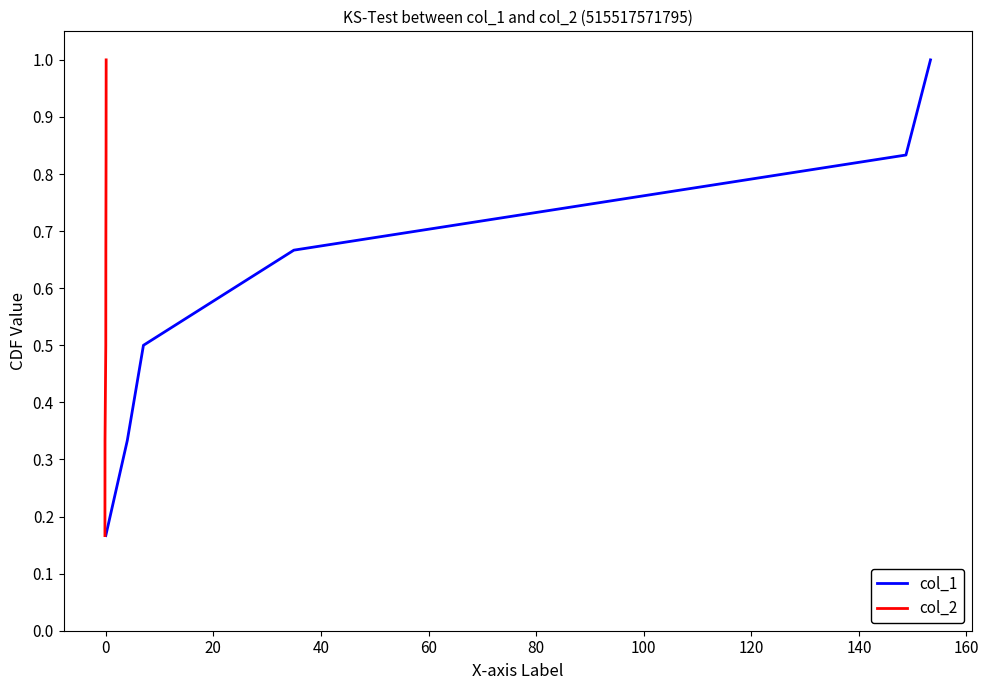

True or false: col_1 and col_2 intersect in this chart.

False